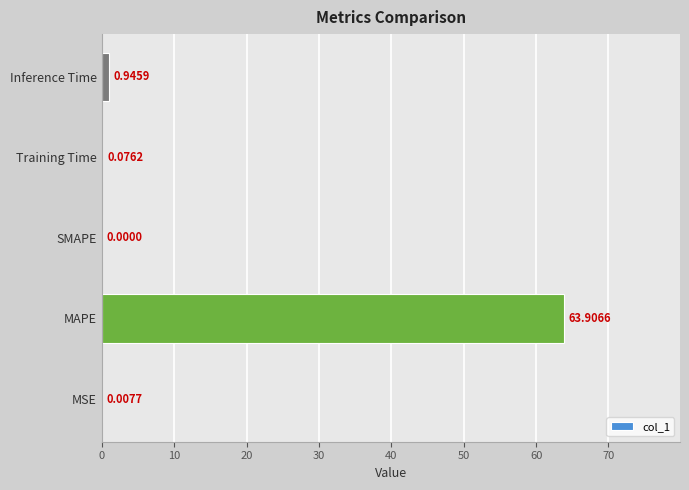

What is the sum of all values?

64.9